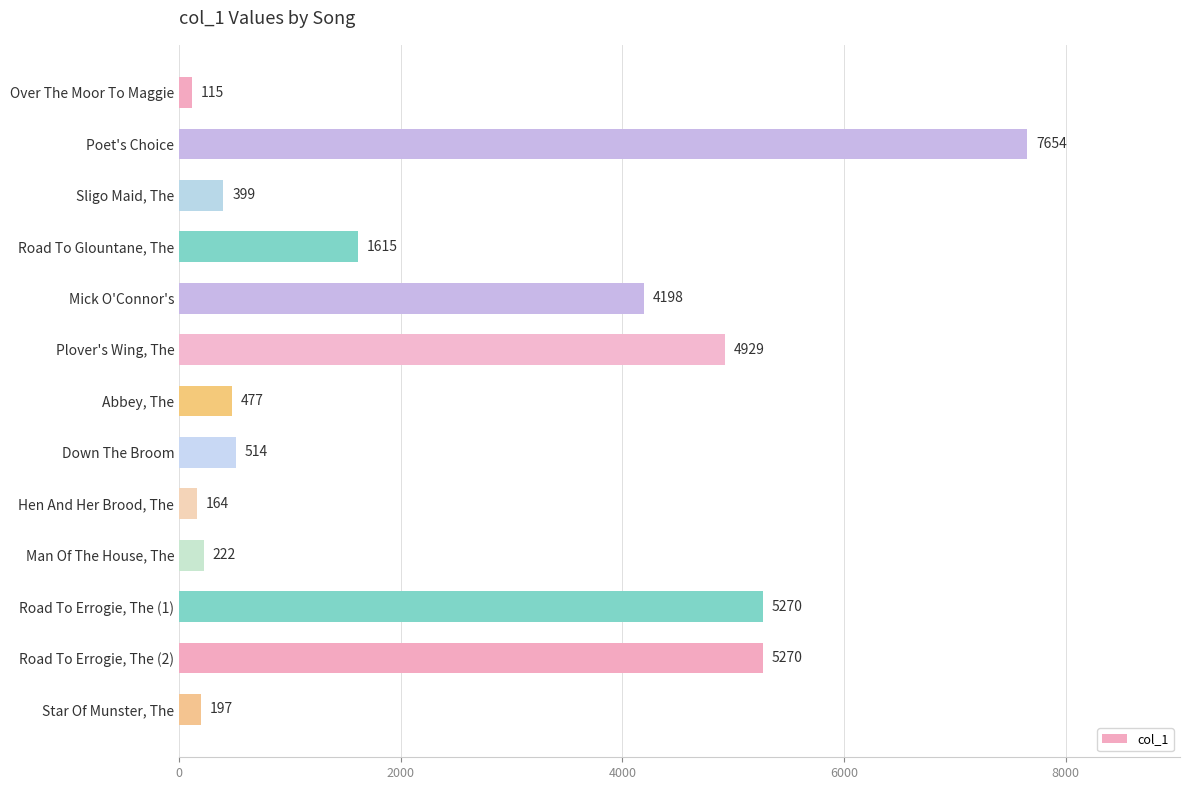

What is the sum of all values?

31024